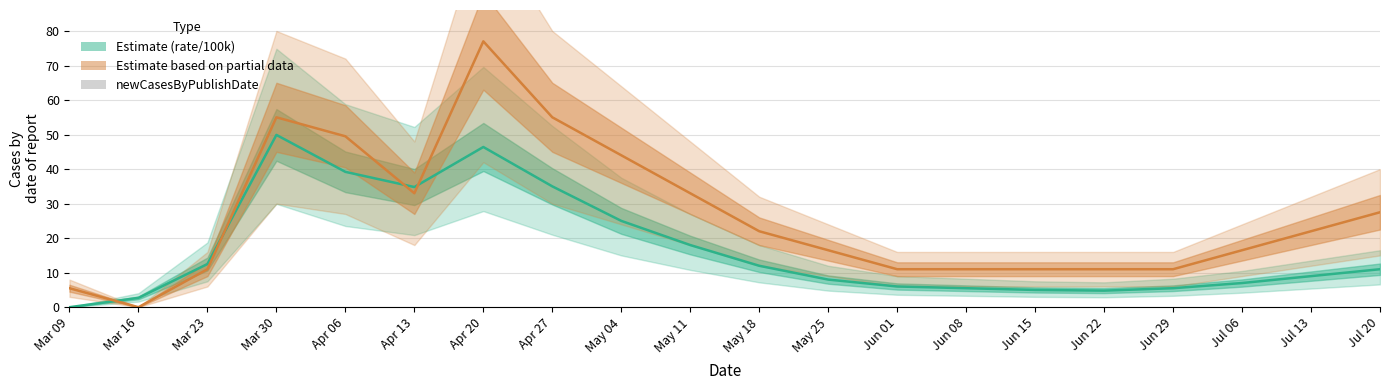

How many groups of bars are there?

20